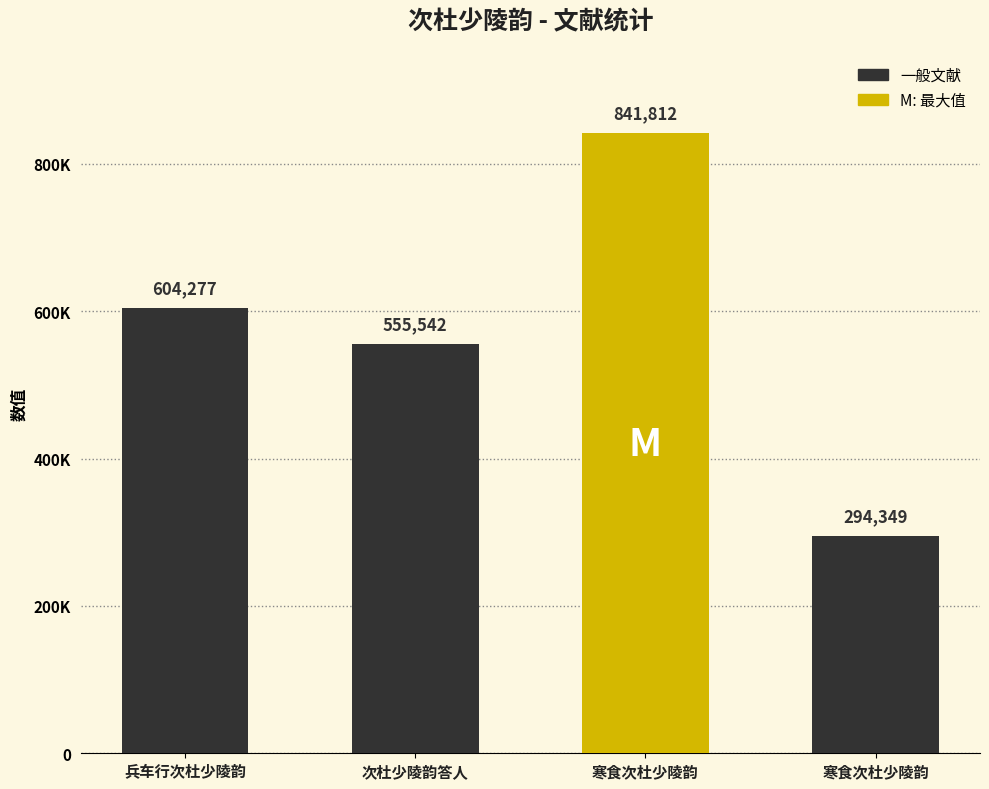

Are the bars horizontal?

No